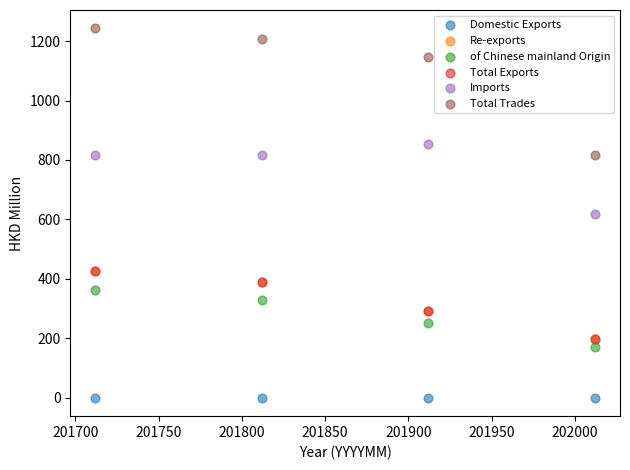

What are all the series names shown in the legend?

Domestic Exports, Re-exports, of Chinese mainland Origin, Total Exports, Imports, Total Trades